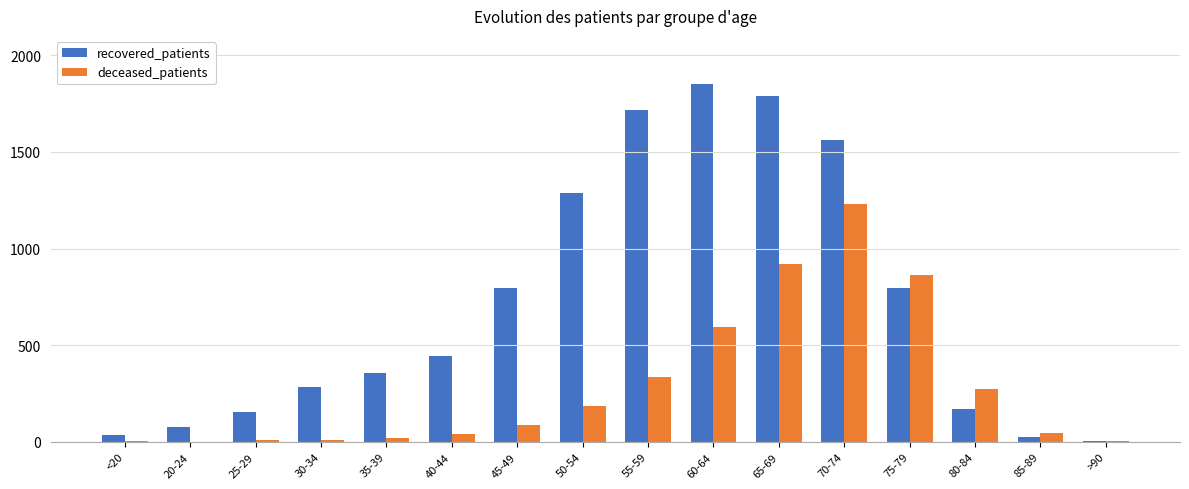

The deceased_patients series shows 920 at 65-69. True or false?

True